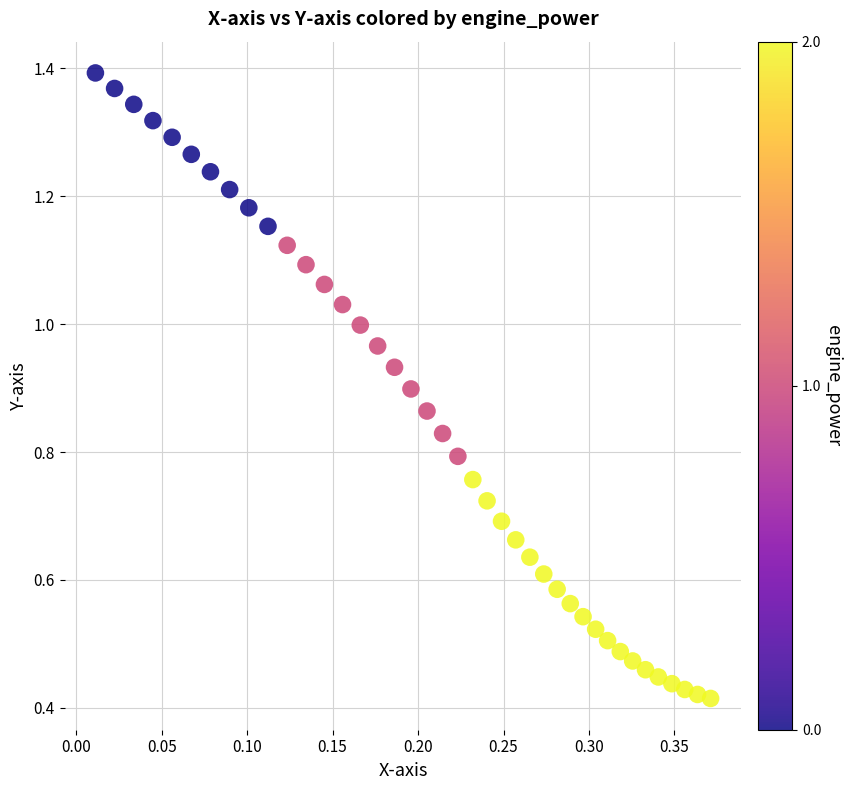

How many points are shown in the scatter plot?

40